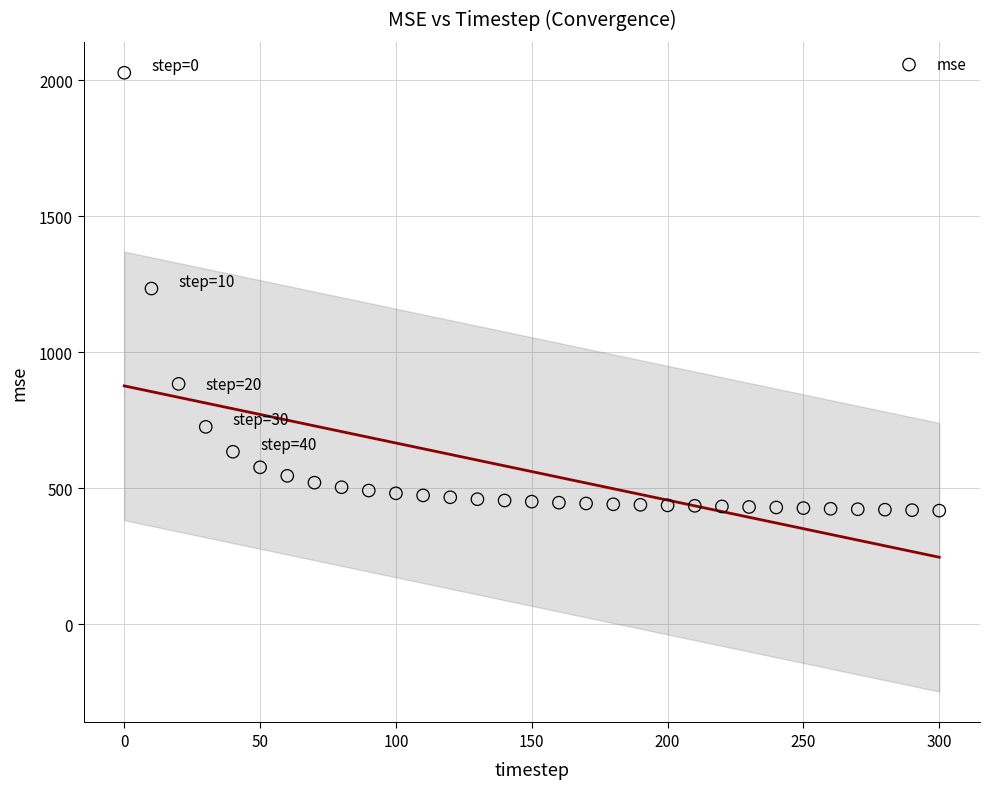

What is the range of X values (max minus min)?

300.0